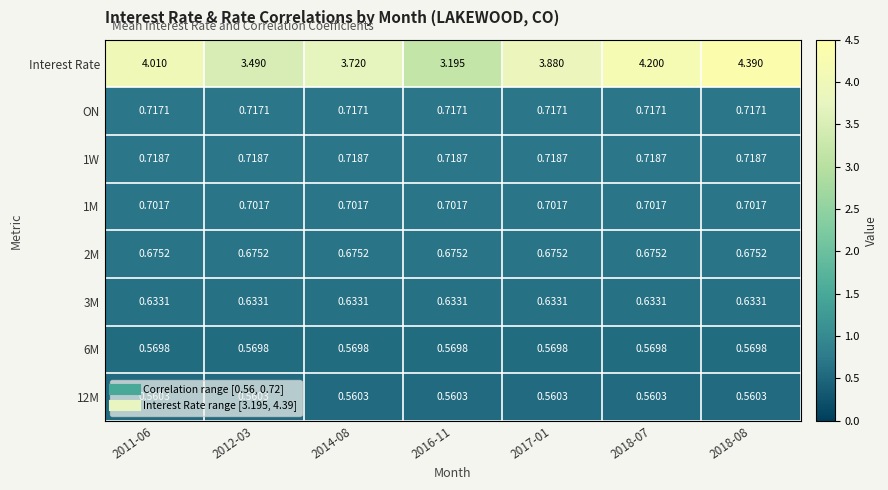

Which series has the largest total across all categories?

Interest Rate